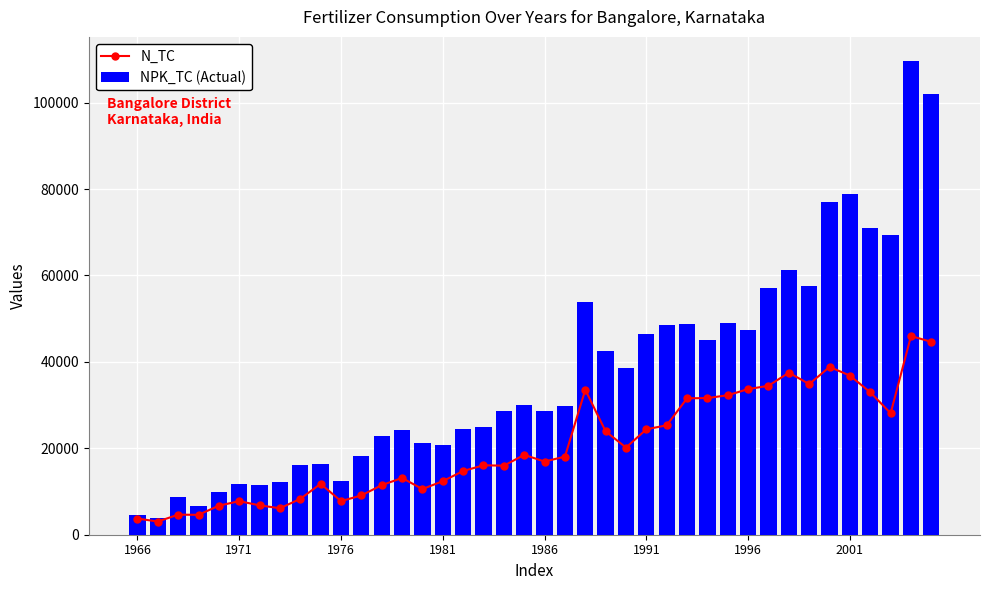

What is the average value of the NPK_TC (Actual) series?

37286